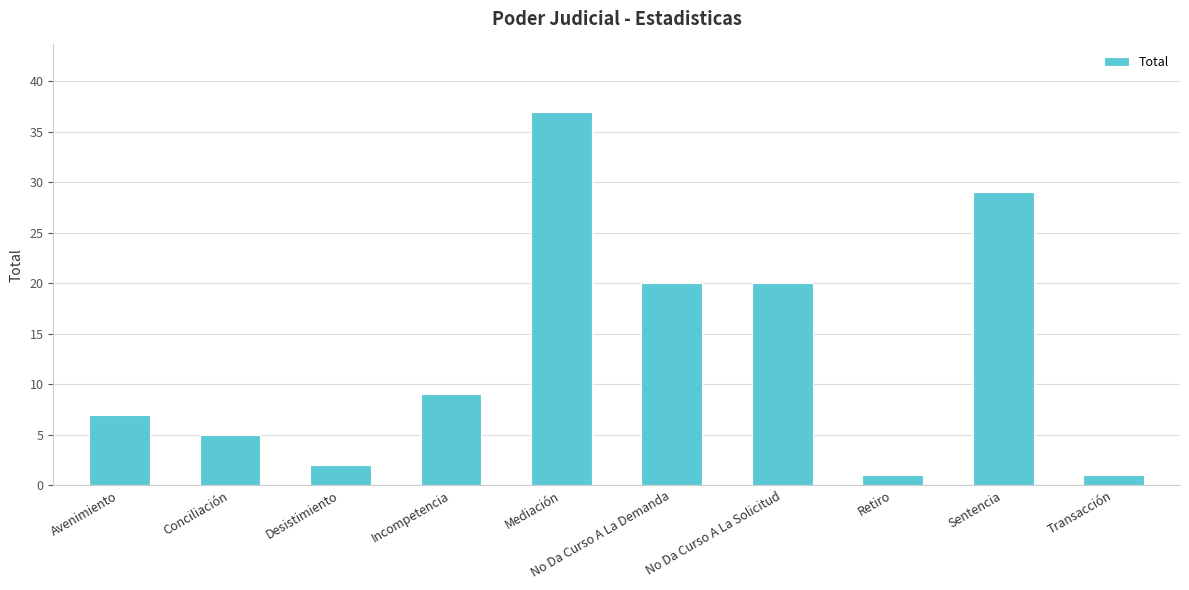

Reading left to right, transcribe all the data shown in this chart.

Avenimiento=7	Conciliación=5	Desistimiento=2	Incompetencia=9	Mediación=37	No Da Curso A La Demanda=20	No Da Curso A La Solicitud=20	Retiro=1	Sentencia=29	Transacción=1